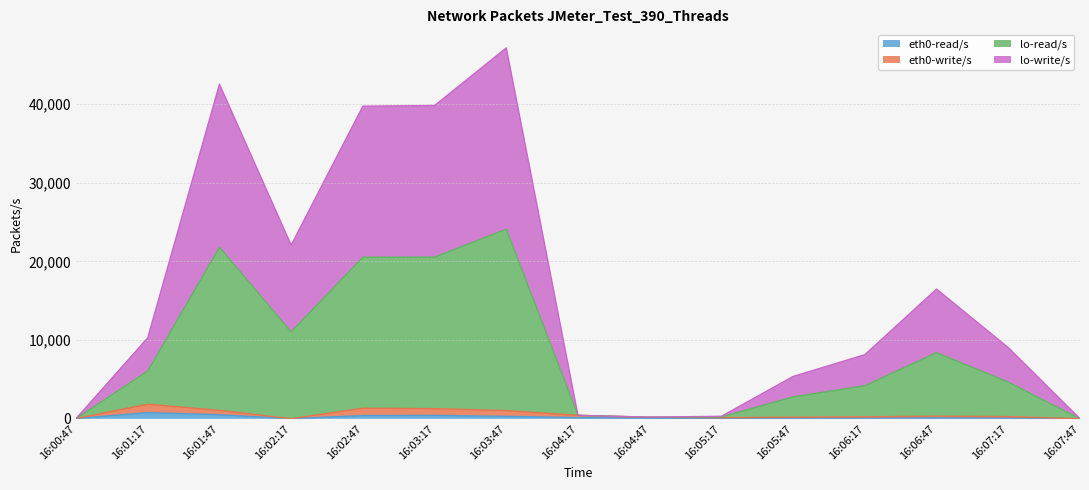

At how many categories does at least one series exceed 33673?

4